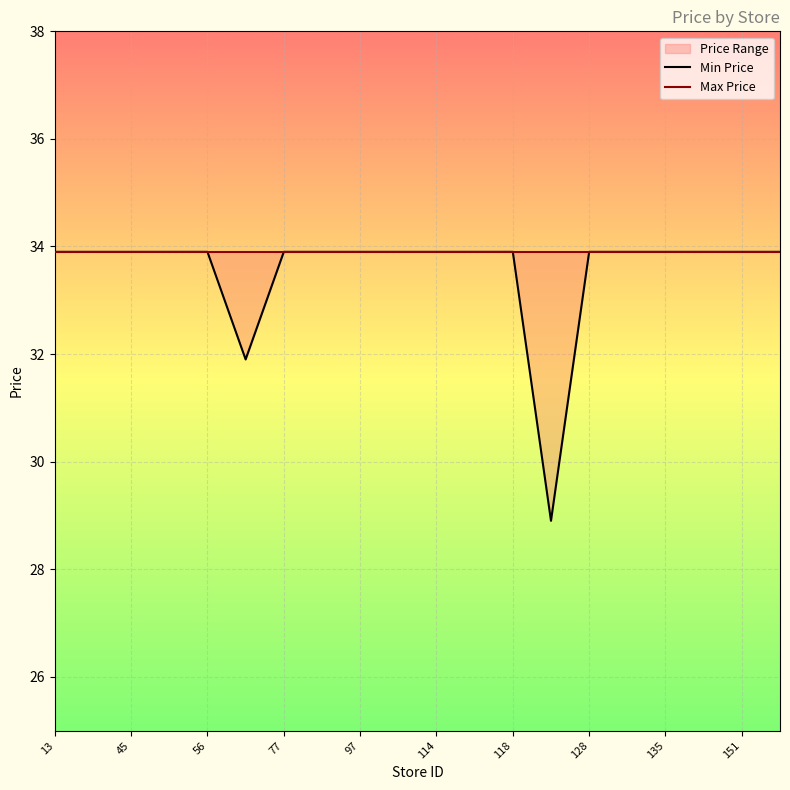

At which label does Min Price first exceed 33?

13